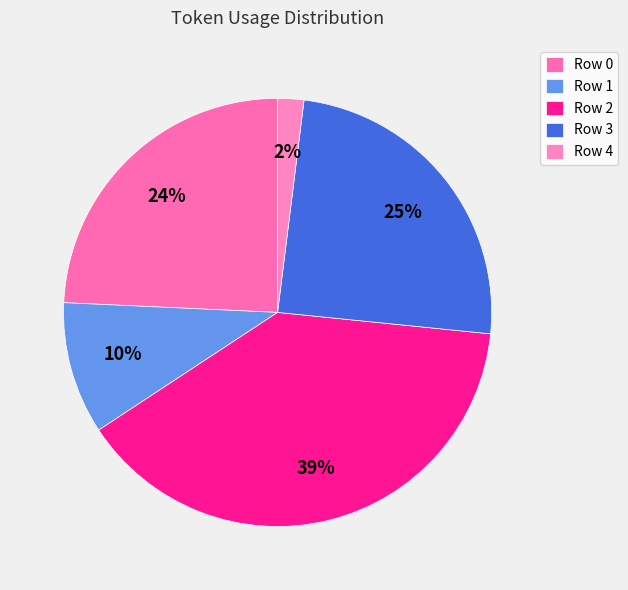

To the nearest percent, what is the difference between the largest and smallest slice percentages?

37%